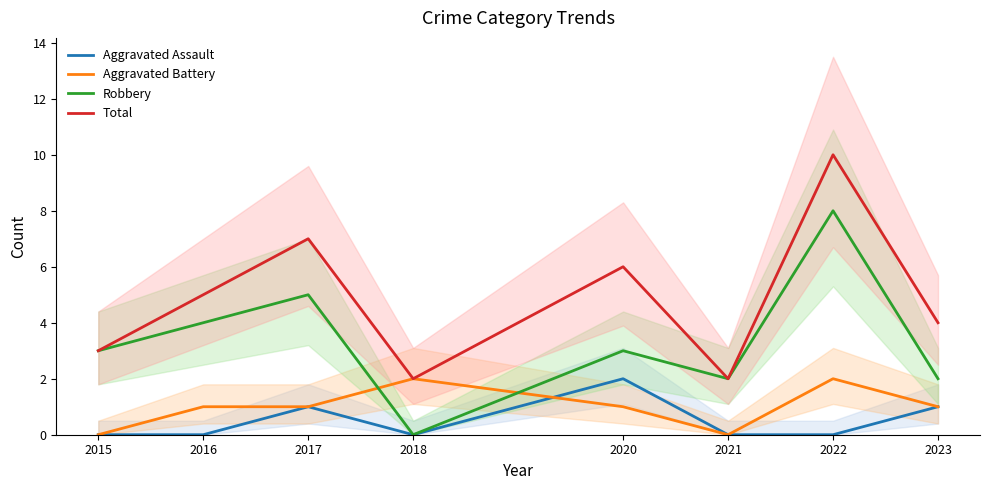

Count the Aggravated Battery values in the range 1 to 2.

6